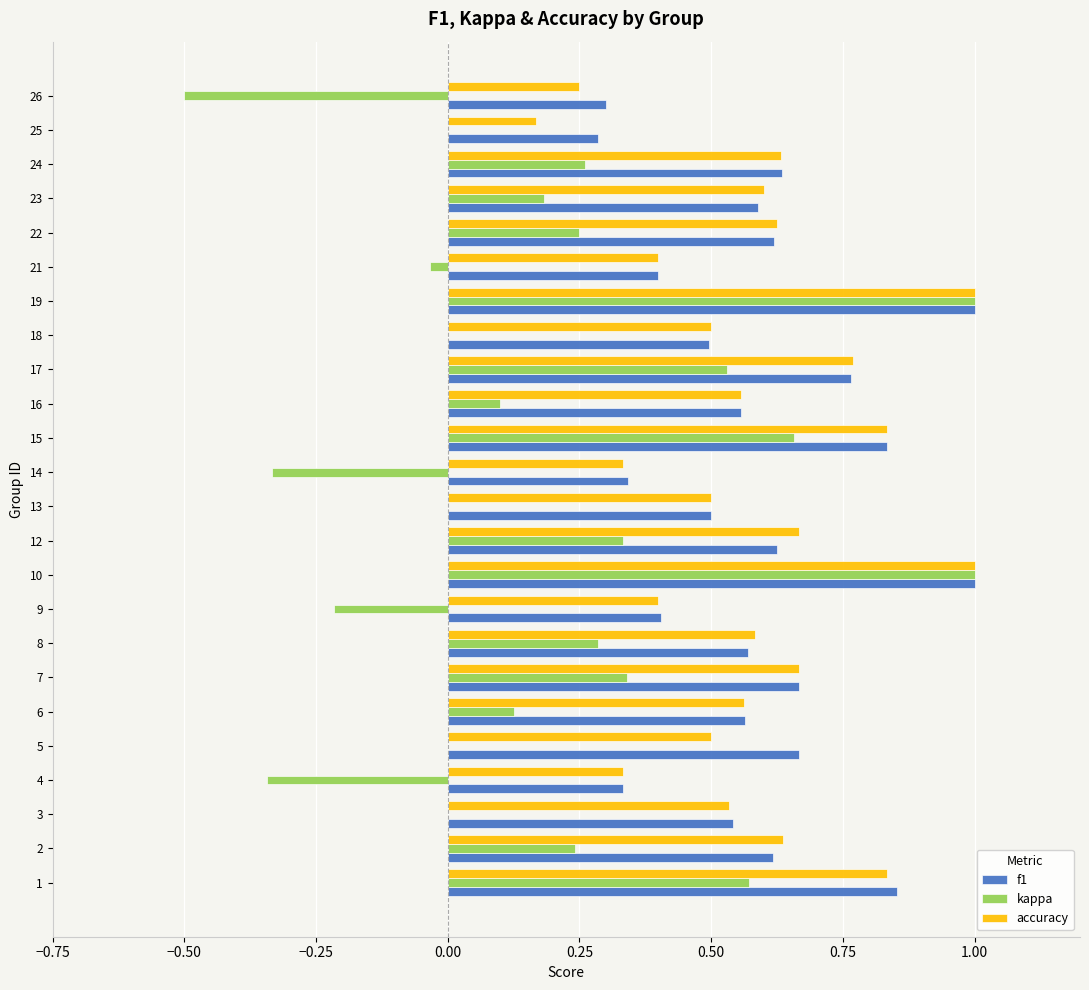

How many distinct data groups are displayed?

3